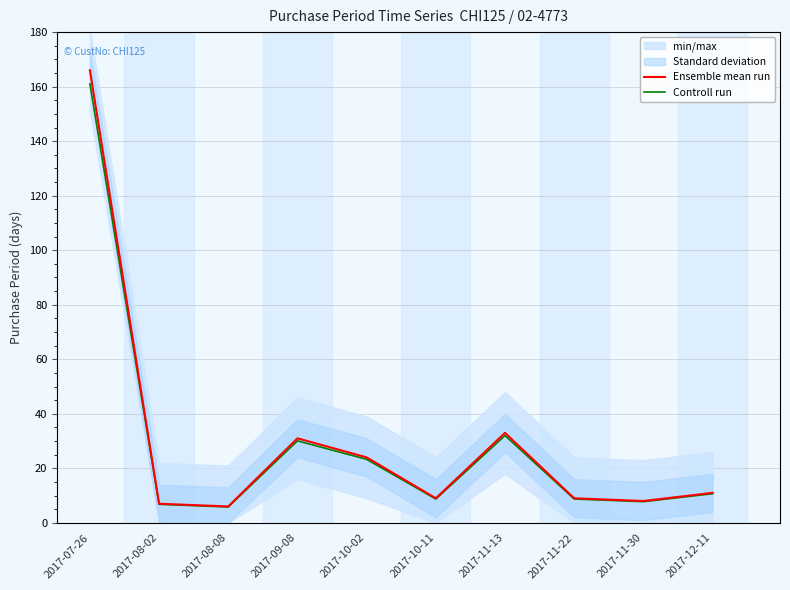

How many data points in Controll run are above 10?

5